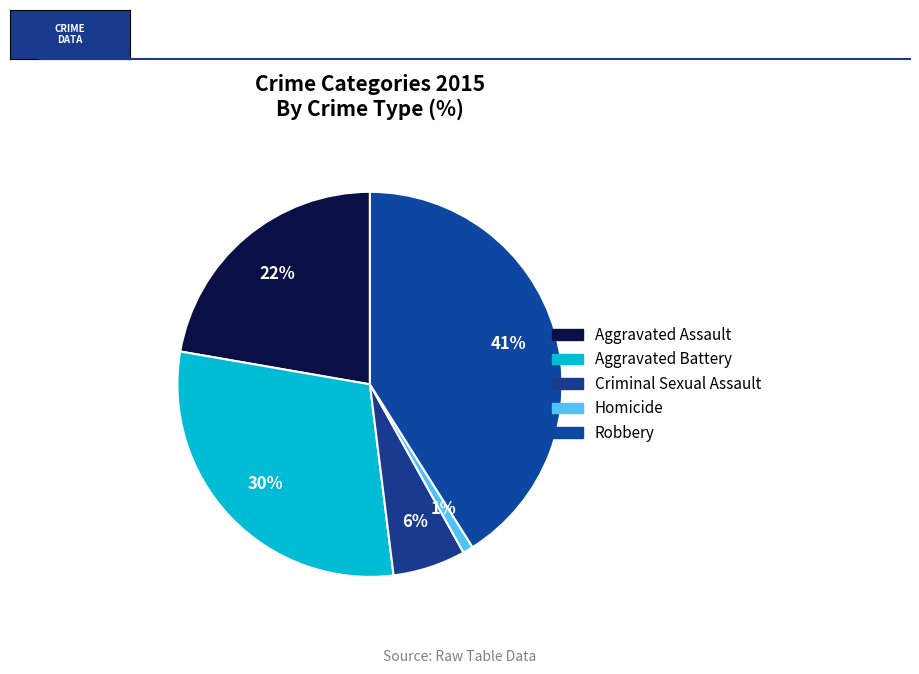

Does Aggravated Assault represent more than half of the total?

No